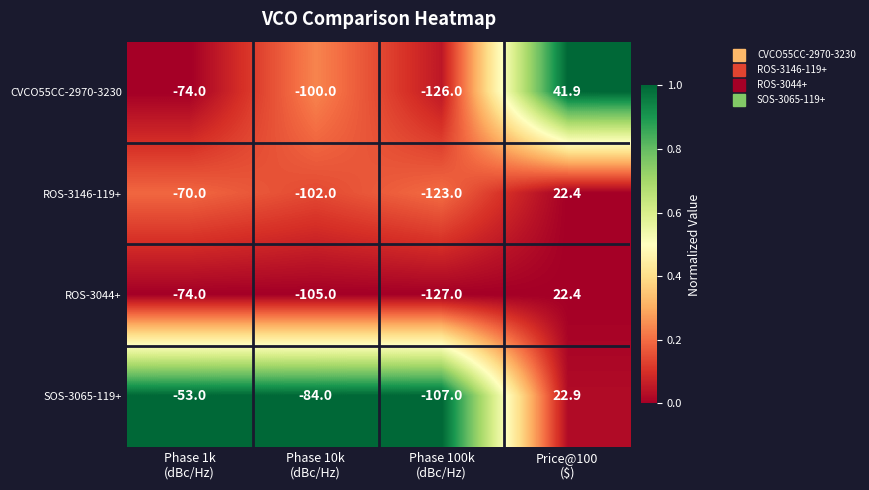

Reading left to right, extract all data points from this chart.

CVCO55CC-2970-3230: -74.0	-100.0	-126.0	41.9
ROS-3146-119+: -70.0	-102.0	-123.0	22.4
ROS-3044+: -74.0	-105.0	-127.0	22.4
SOS-3065-119+: -53.0	-84.0	-107.0	22.9